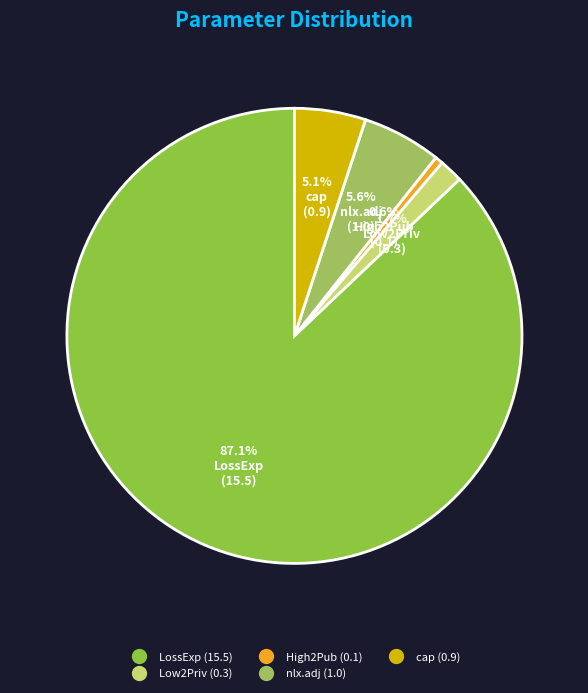

Between nlx.adj and cap, which is larger?

nlx.adj